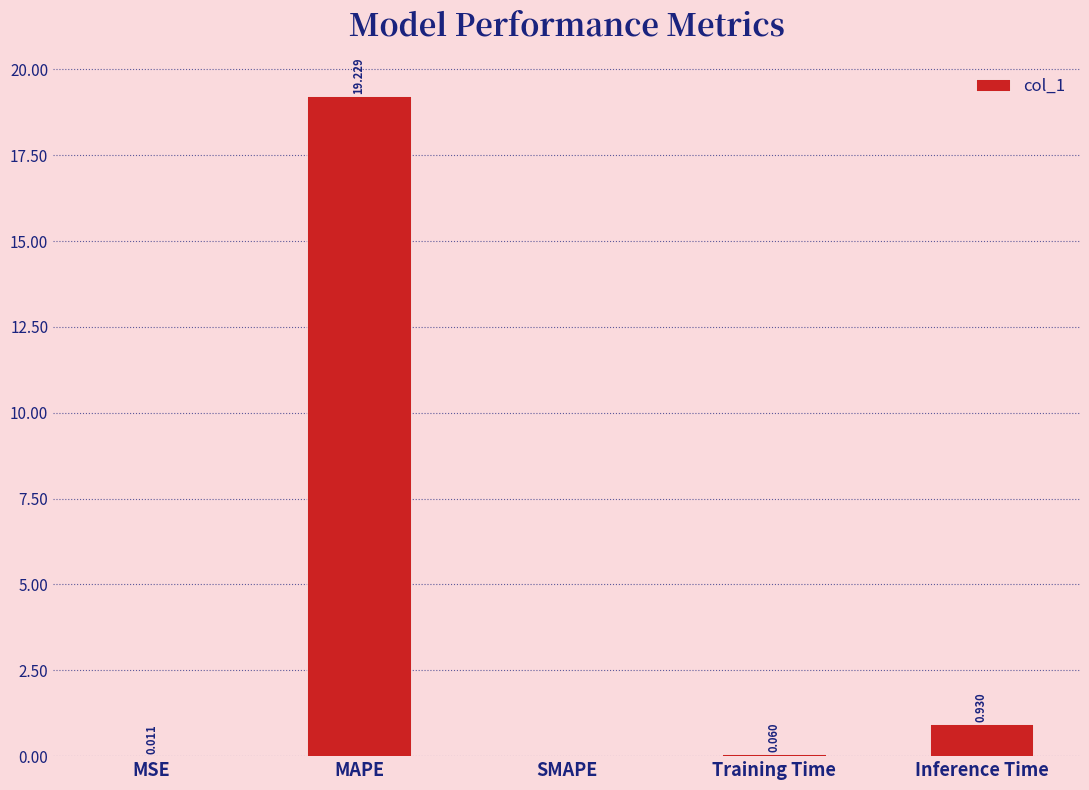

Where is the data nearest to the value 9?

Inference Time